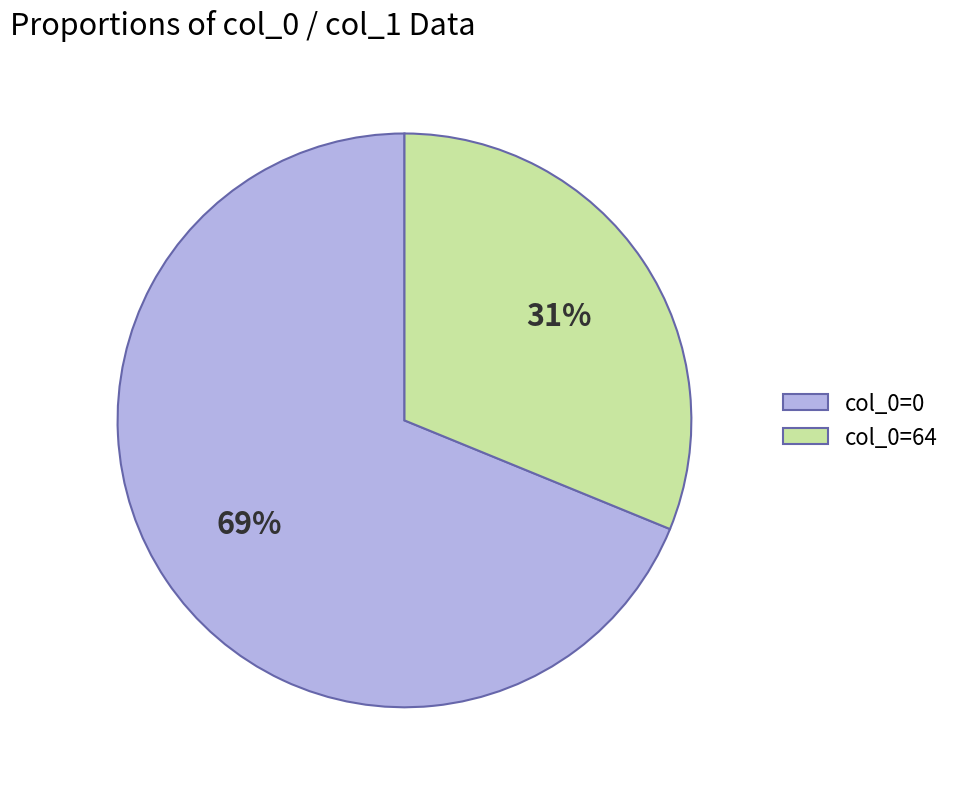

What is the largest slice in the pie chart?

col_0=0